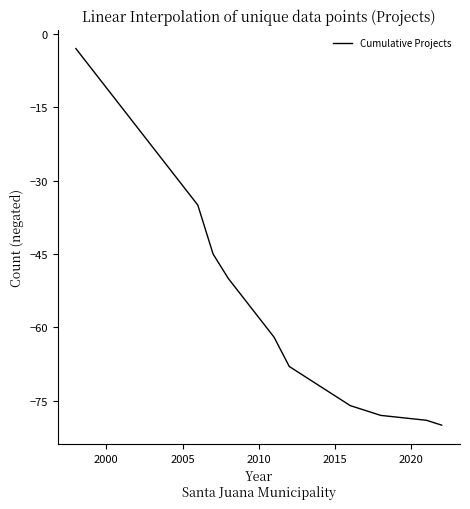

What is the difference between the maximum and minimum values?

77